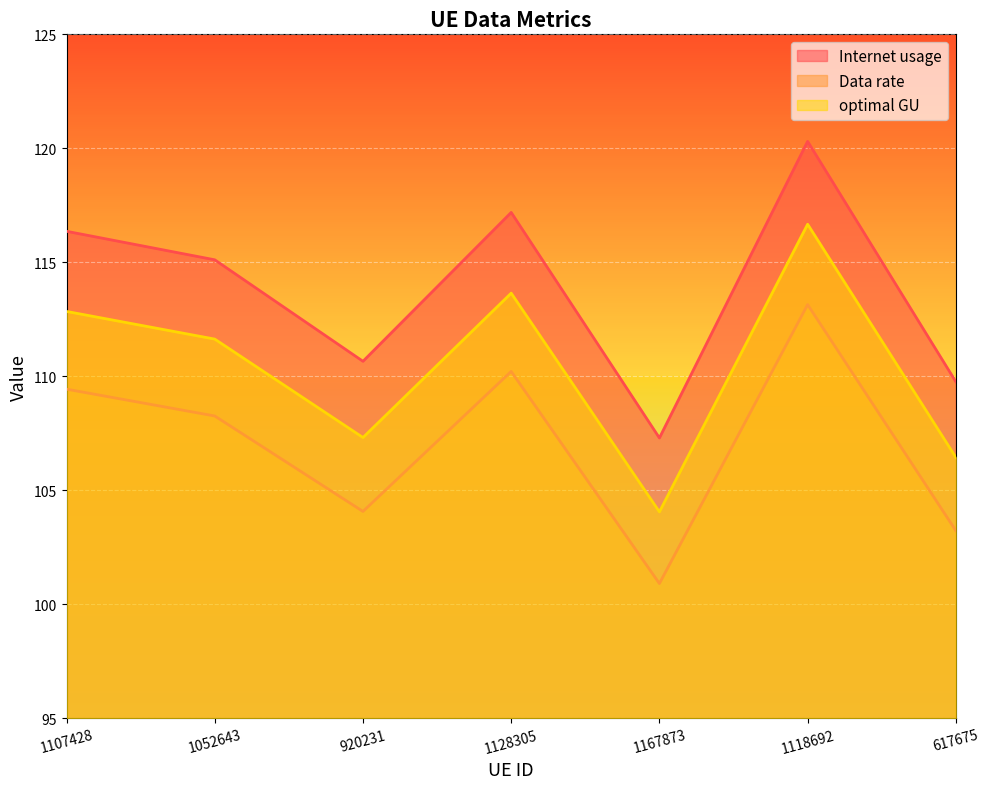

What is the difference between the maximum and minimum values in the Internet usage series?

13.0